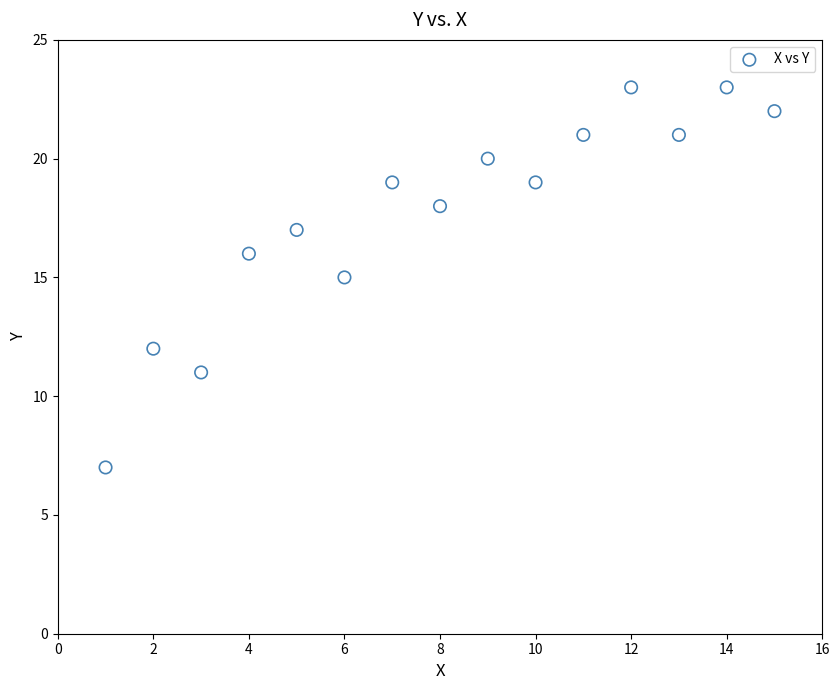

What is the range of X values (max minus min)?

14